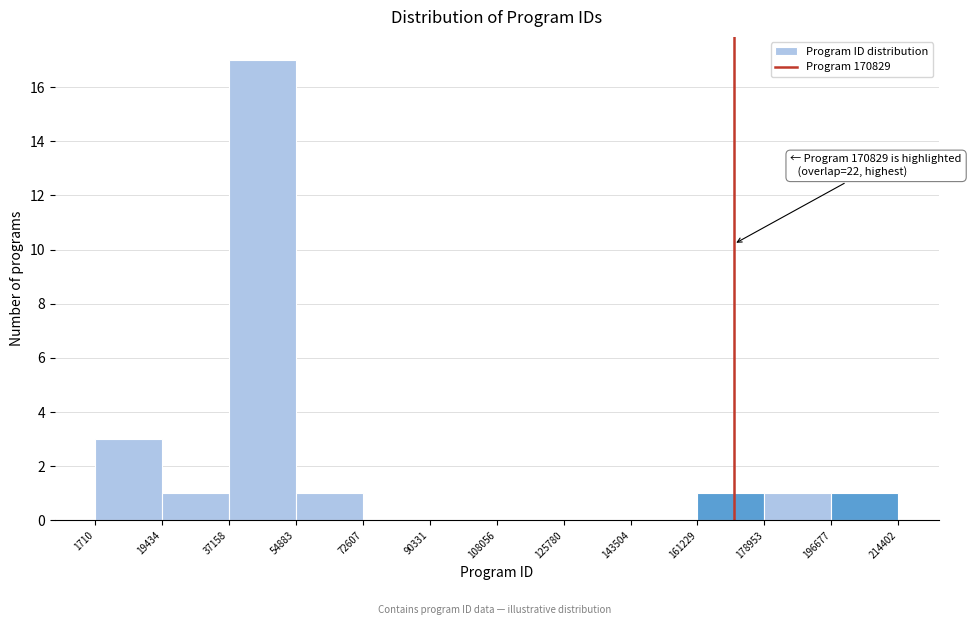

Over which range of the x-axis is the bar tallest?

37158 to 54883